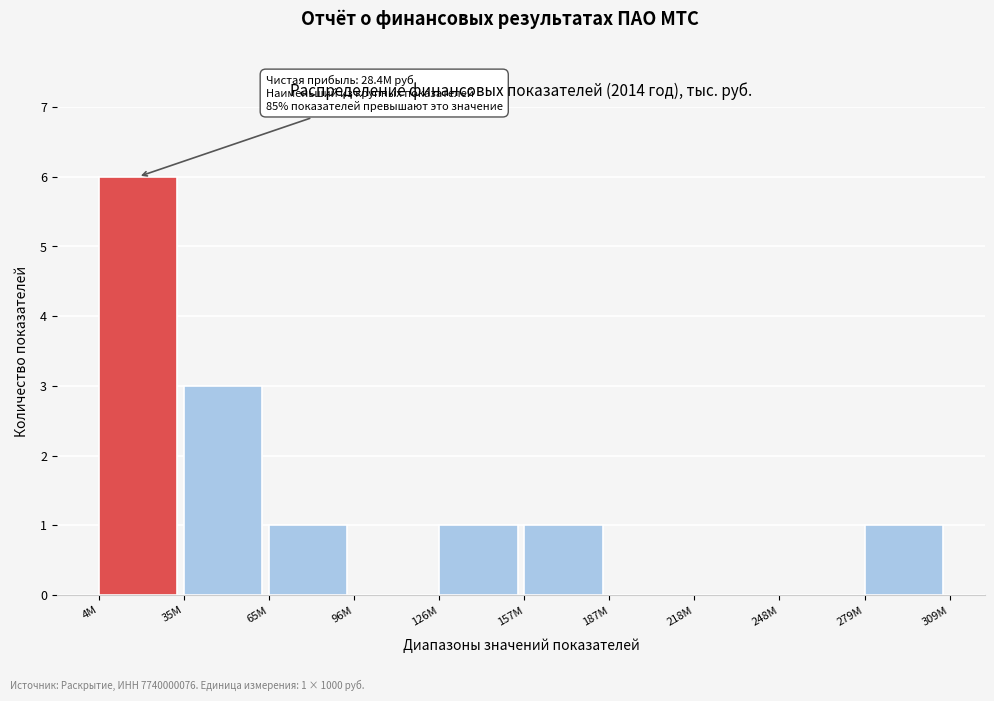

Reading right to left, what are all the values shown in this chart?

279M=1	248M=0	218M=0	187M=0	157M=1	126M=1	96M=0	65M=1	35M=3	4M=6